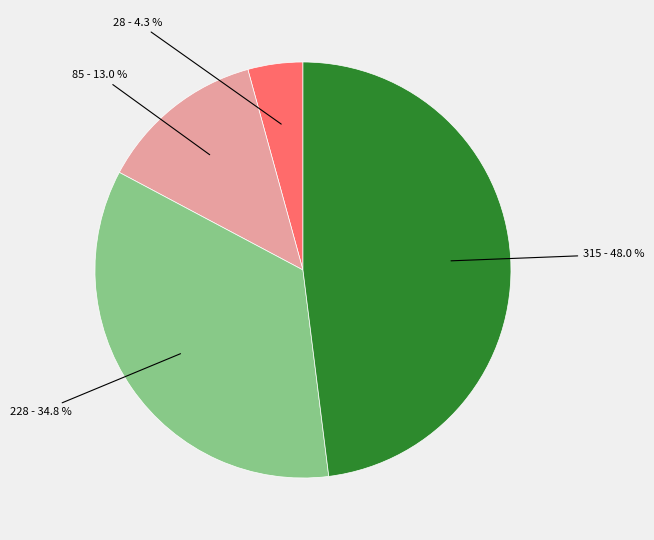

Does any single category account for the majority?

No